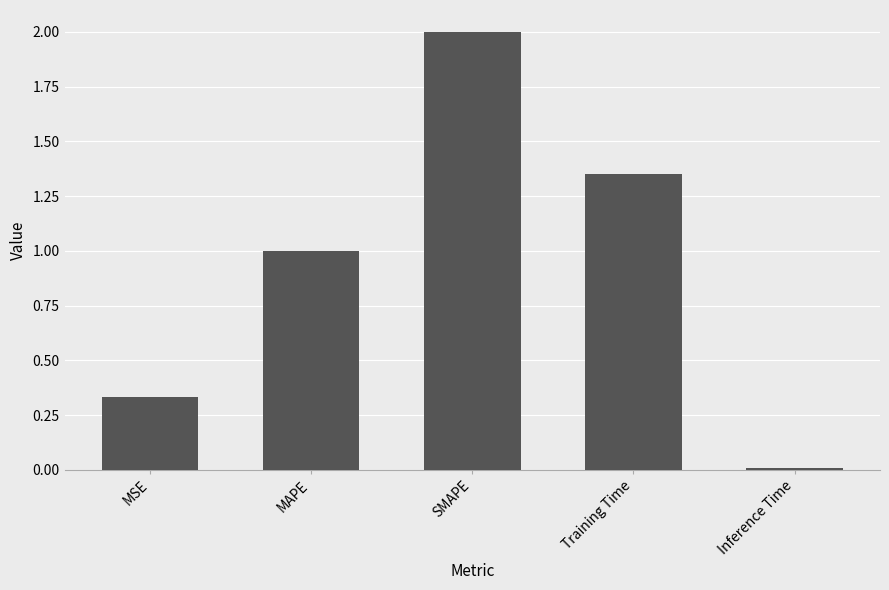

Rank the categories by value from lowest to highest.

Inference Time, MSE, MAPE, Training Time, SMAPE